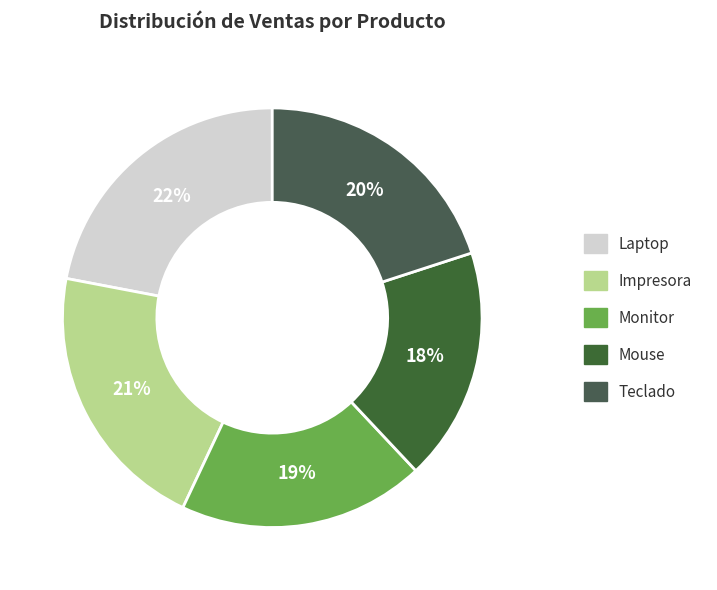

What is the change in value from Laptop to Mouse?

-4